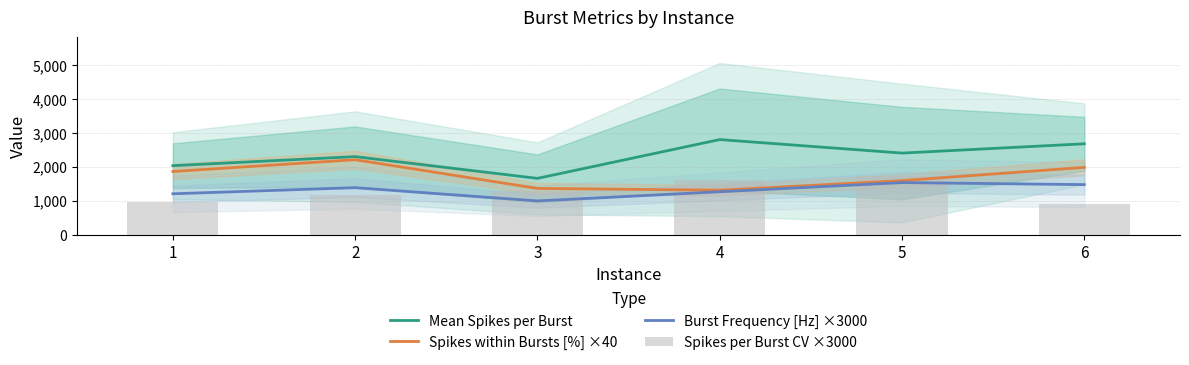

Is it true that Spikes within Bursts [%] ×40 equals 3439.9 at 6?

False